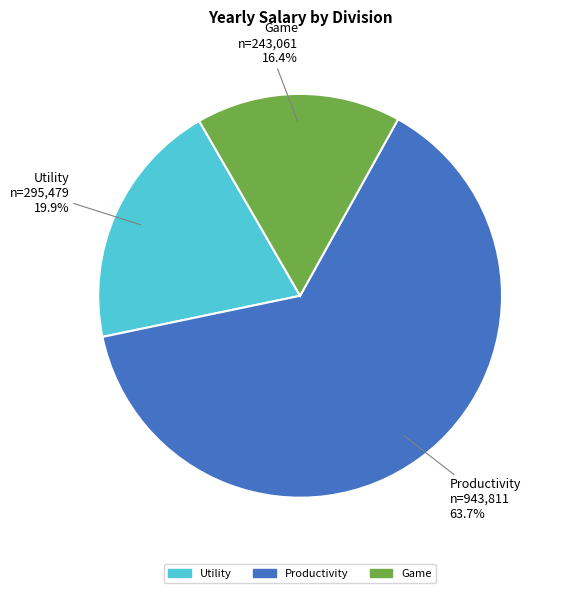

Approximately how many times larger is the value at Game compared to Utility?

0.8